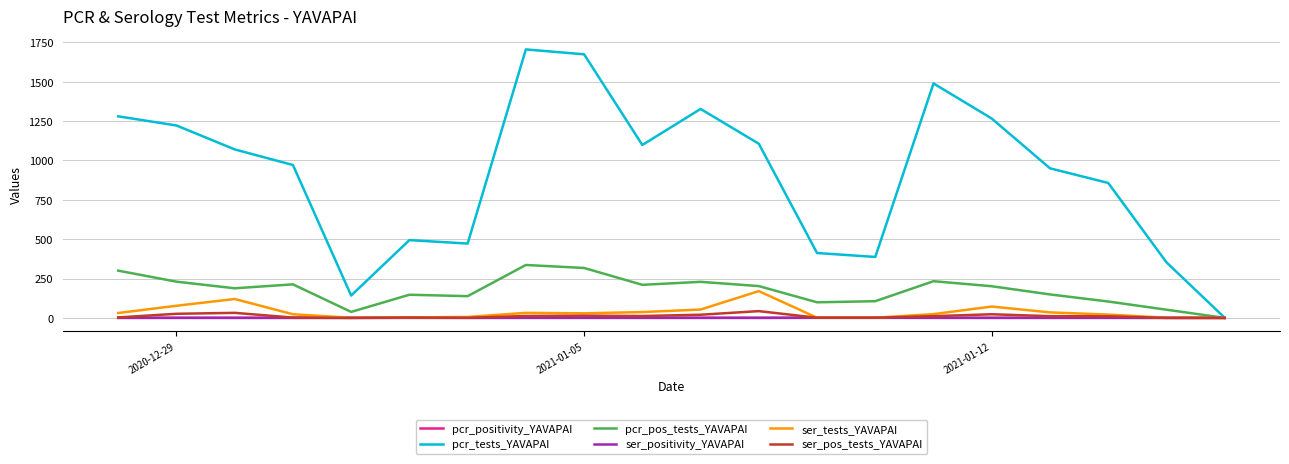

What are all the series names shown in the legend?

pcr_positivity_YAVAPAI, pcr_tests_YAVAPAI, pcr_pos_tests_YAVAPAI, ser_positivity_YAVAPAI, ser_tests_YAVAPAI, ser_pos_tests_YAVAPAI